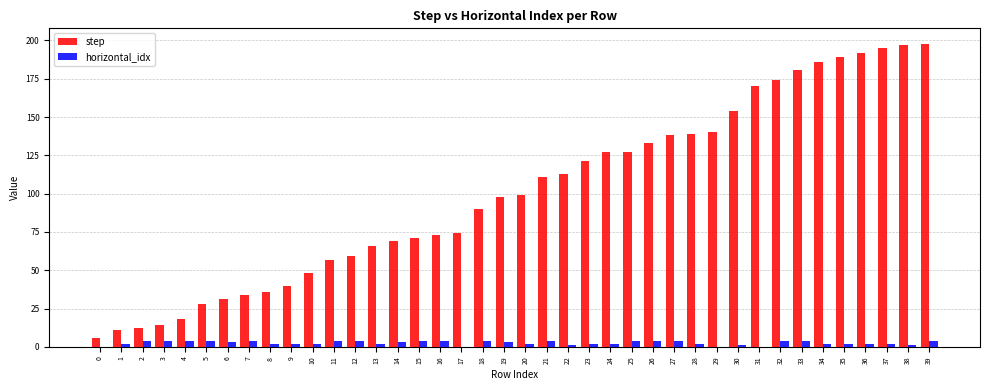

The step series shows 8 at 6. True or false?

False